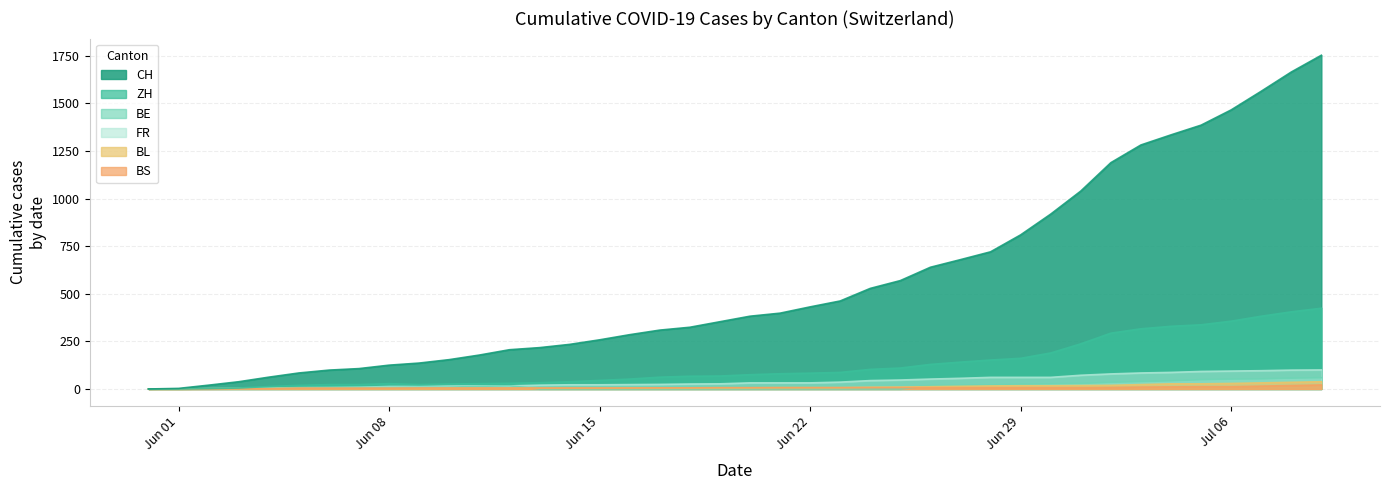

At which label does CH reach its minimum?

2020-05-31